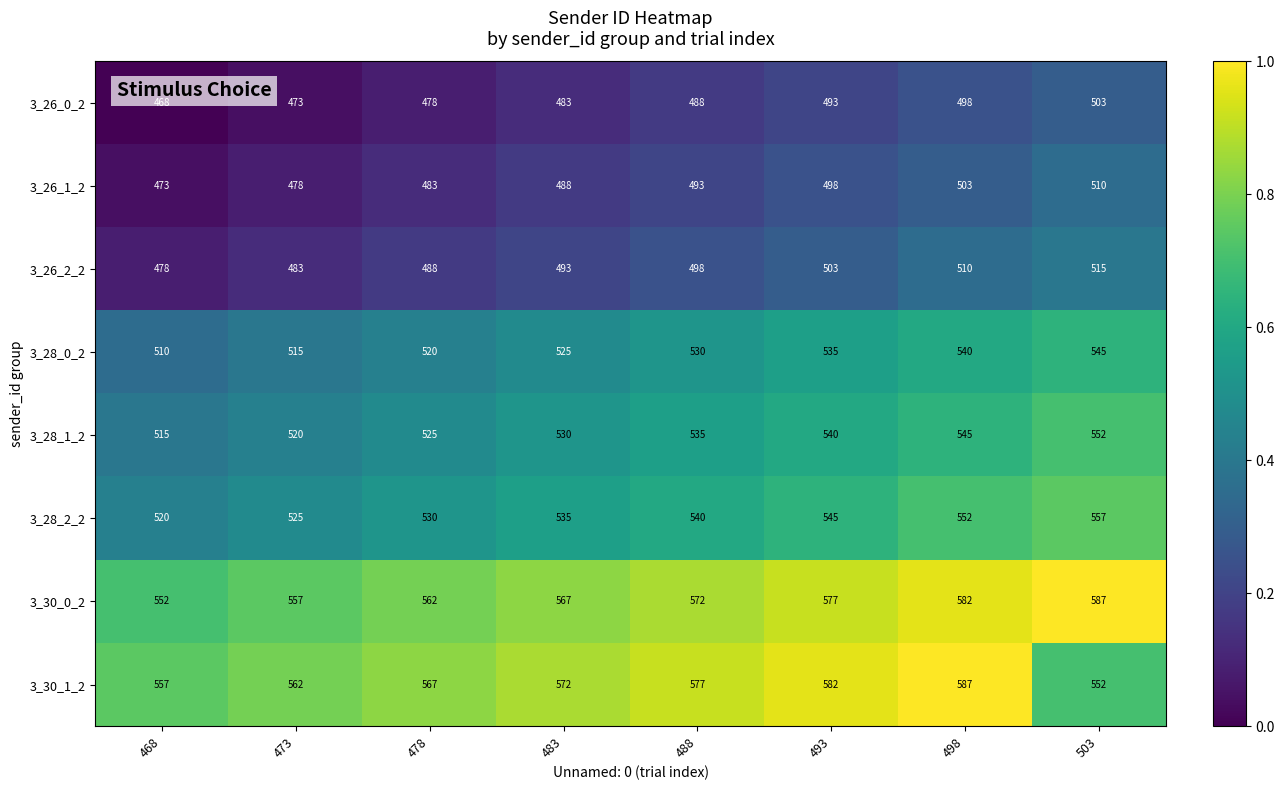

At which label is 3_28_0_2 closest to 527?

483